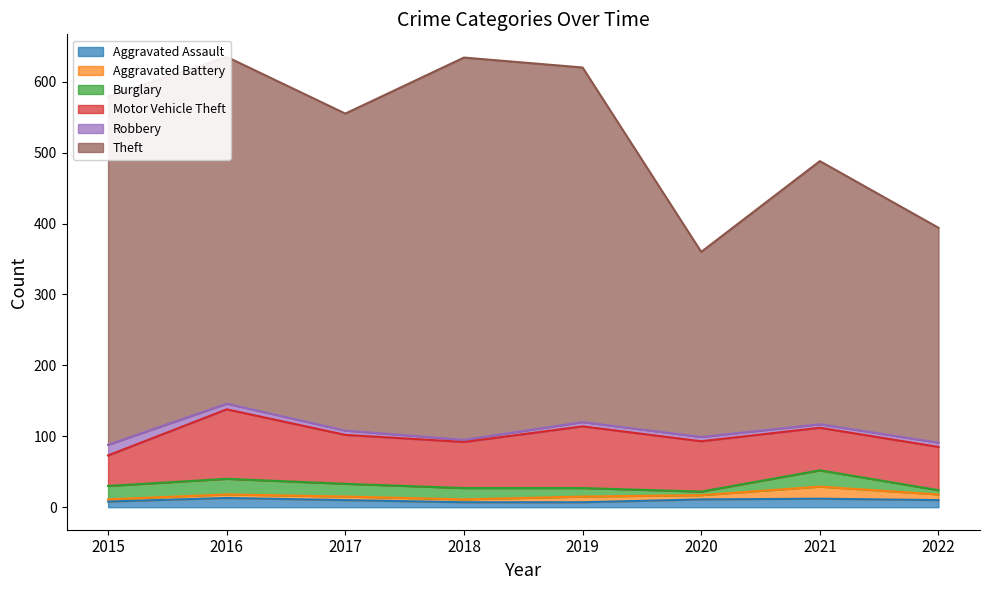

Between which two adjacent categories do Robbery and Aggravated Assault first intersect?

2015 and 2016